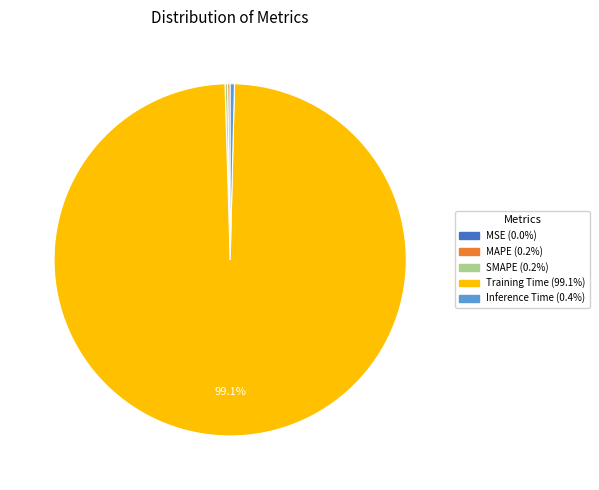

Which category accounts for the majority?

Training Time